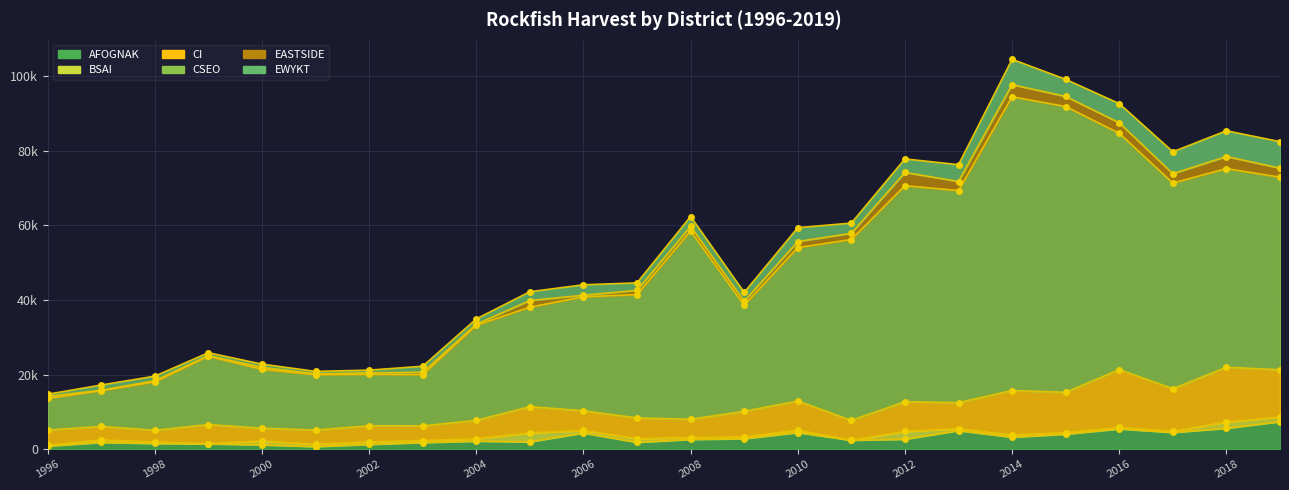

Rank the series at 2004 from highest to lowest value.

CSEO, CI, AFOGNAK, EWYKT, BSAI, EASTSIDE